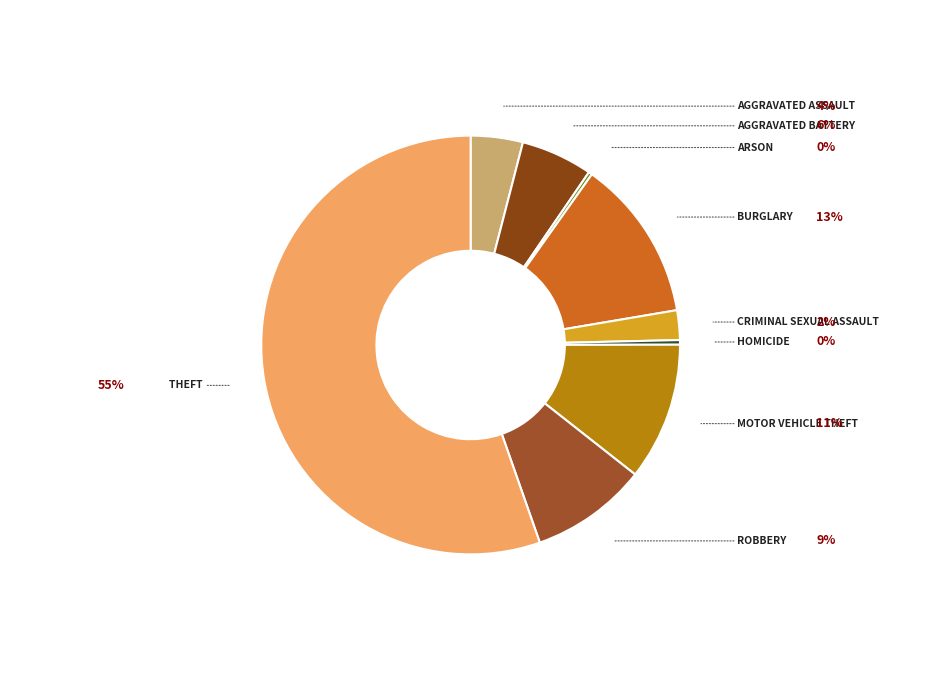

What is the majority slice?

Theft